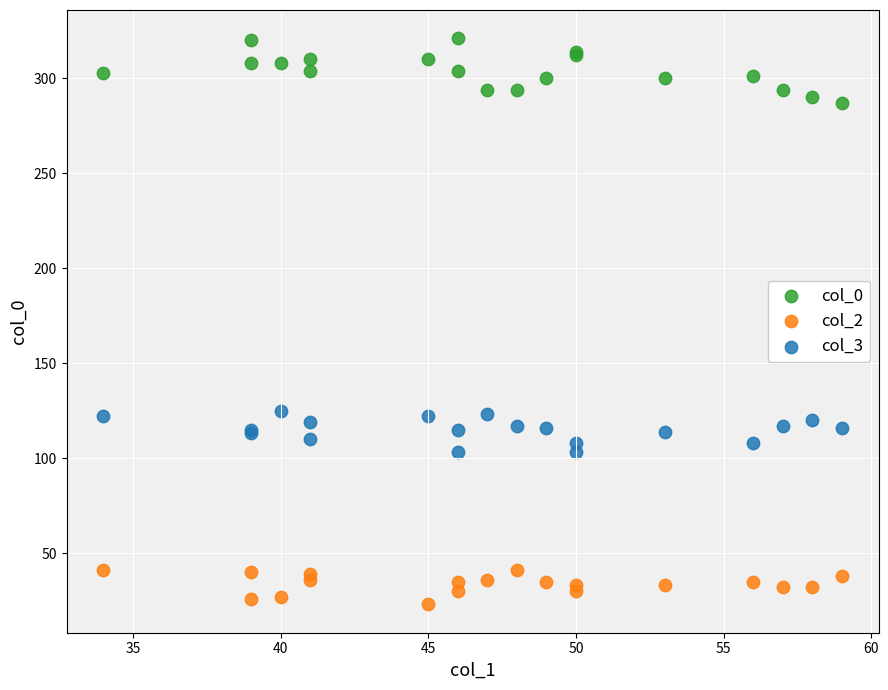

Which series contains the lowest Y value?

col_2